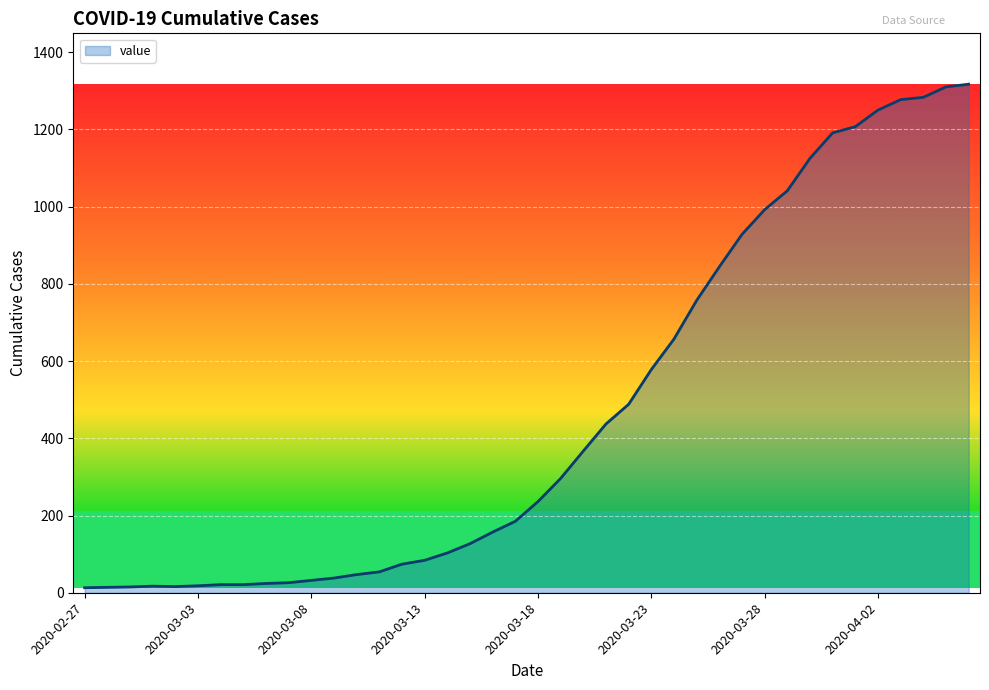

What is the difference between the maximum and minimum values?

1304